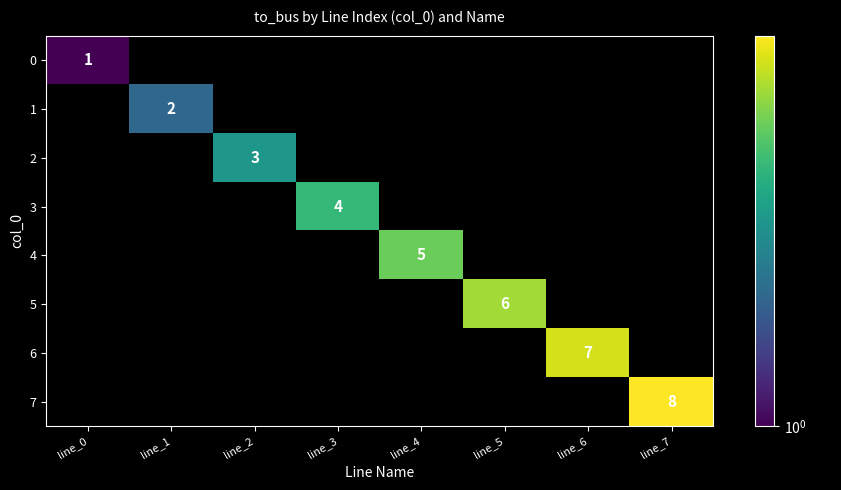

The value of 2 at line_2 is 1. True or false?

False